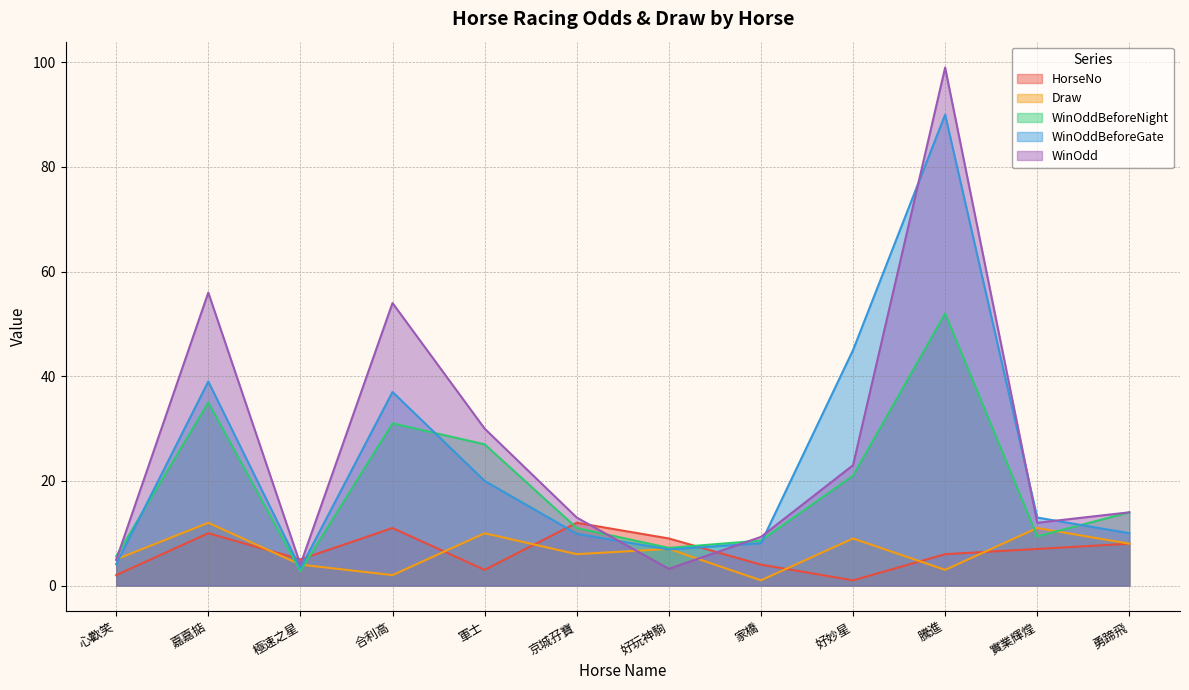

True or false: Draw has more than 2 interior local peaks.

True